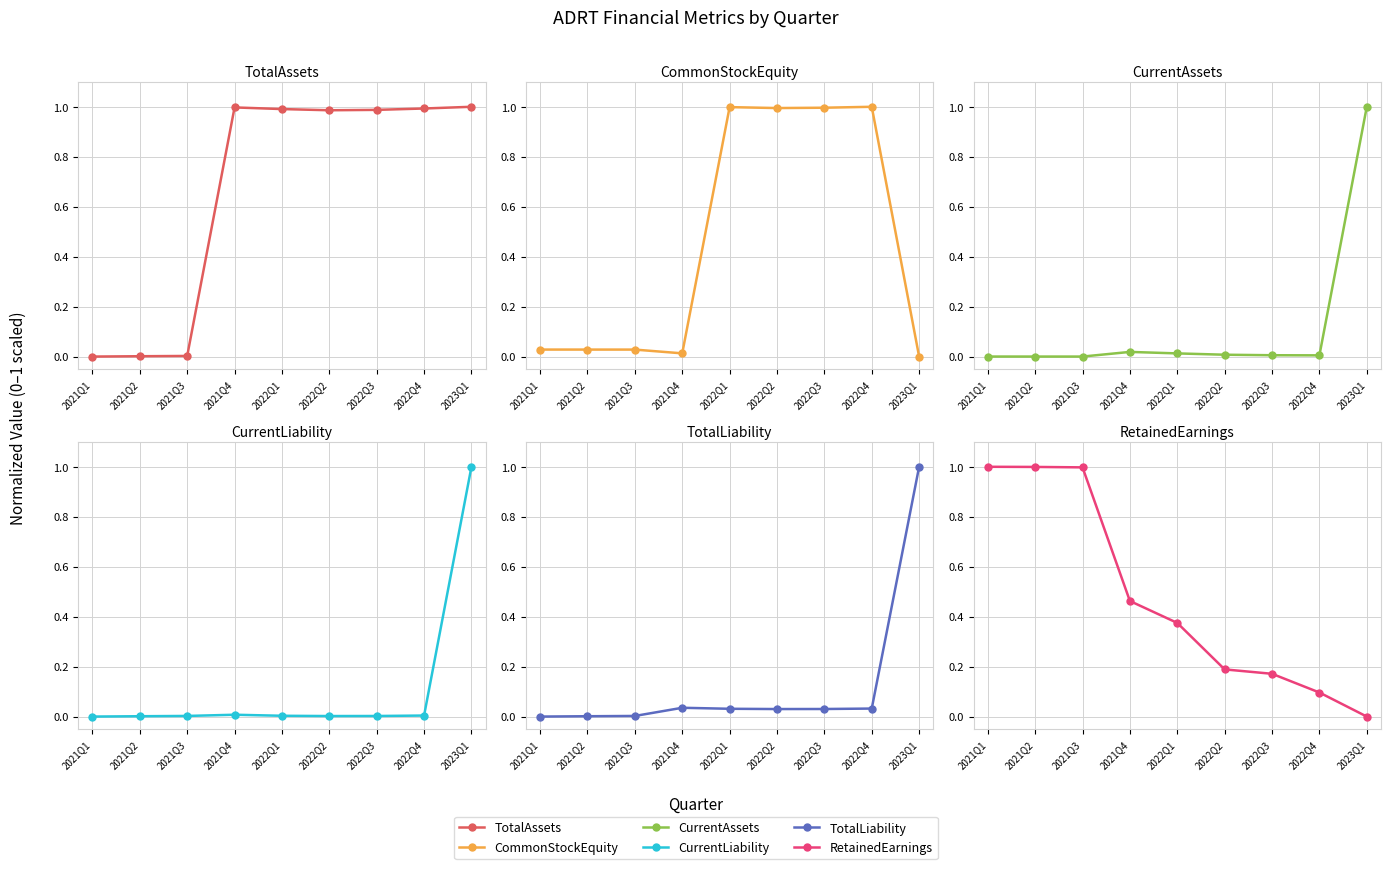

How many intersections are there between RetainedEarnings and CurrentLiability?

1